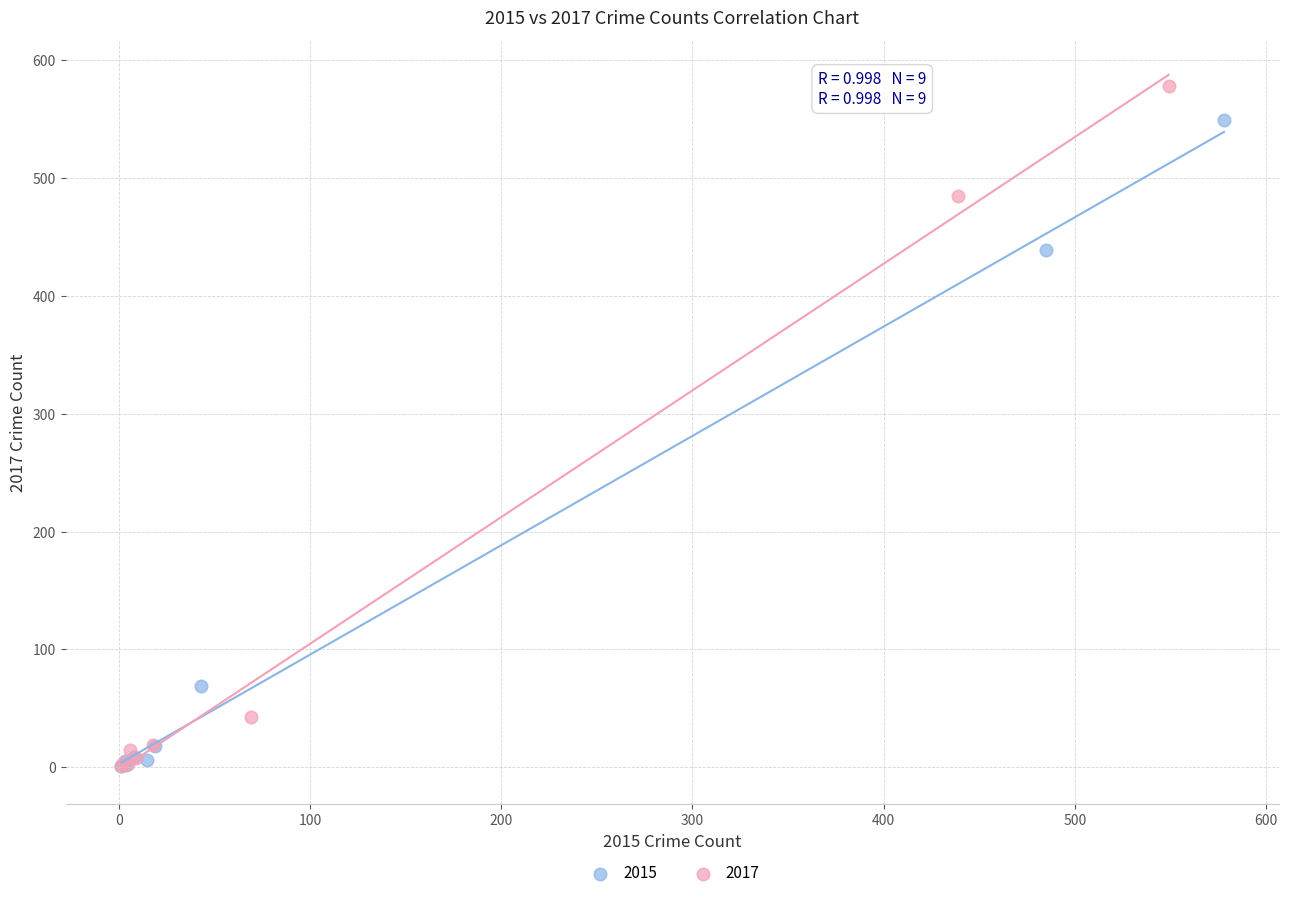

Which series has the widest spread of Y values?

2017